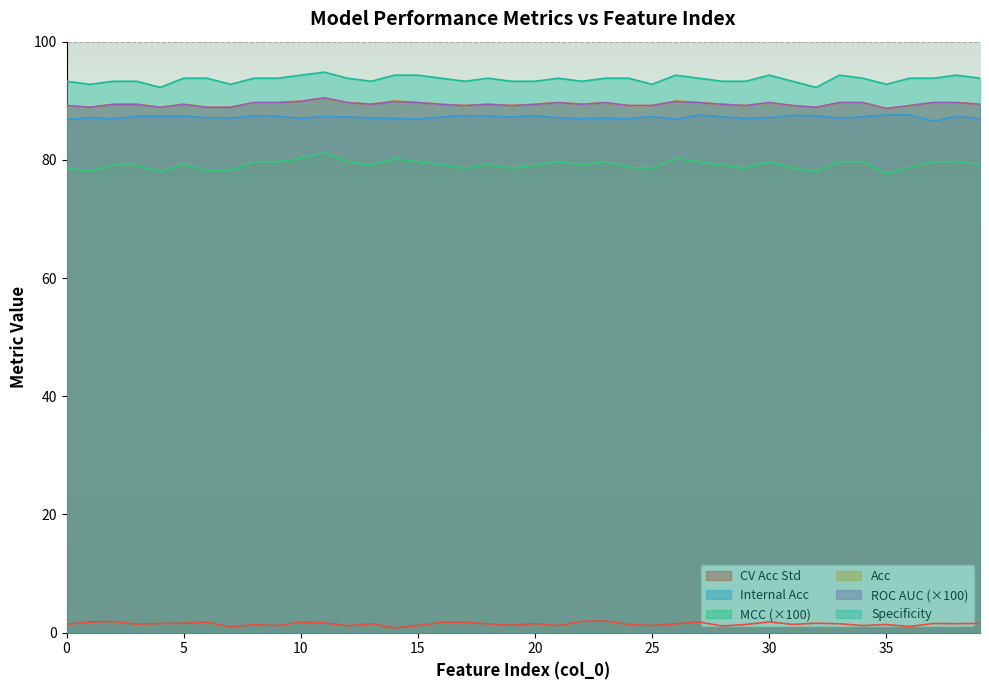

How many interior local valleys does the roc_auc series have?

9